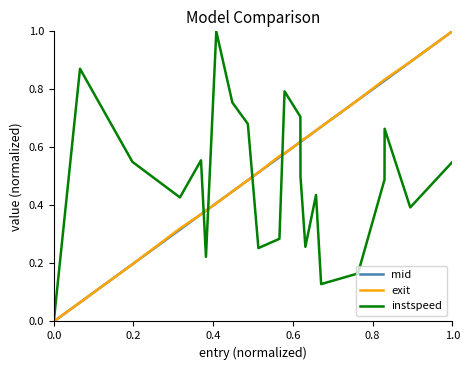

How many positive values does the instspeed series have?

21